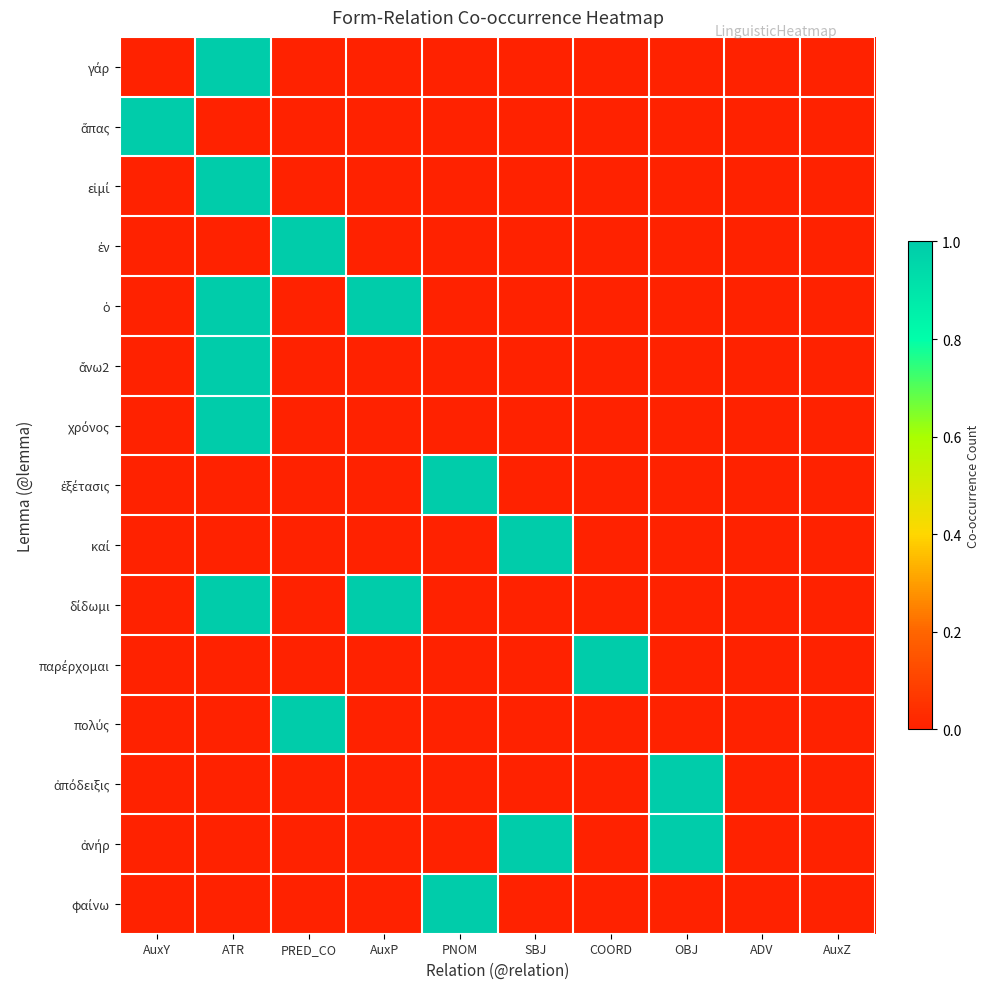

What is the maximum value shown in the chart?

1